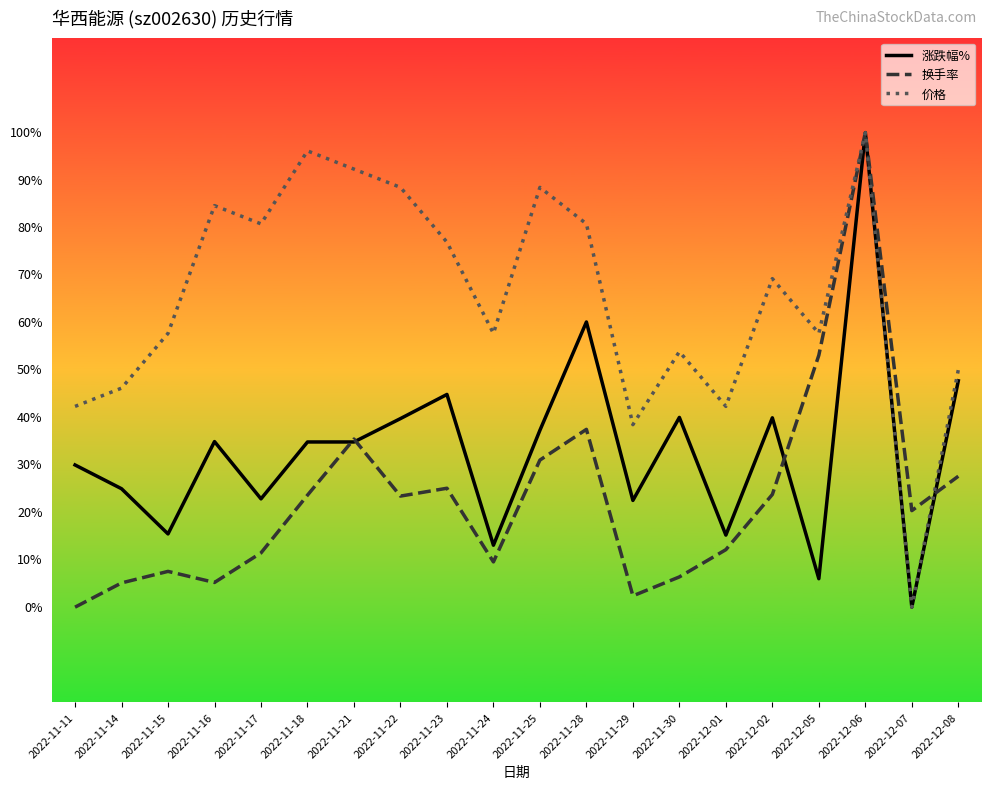

What is the sum of the 涨跌幅% values at 2022-11-25 and 2022-11-17?

15.0